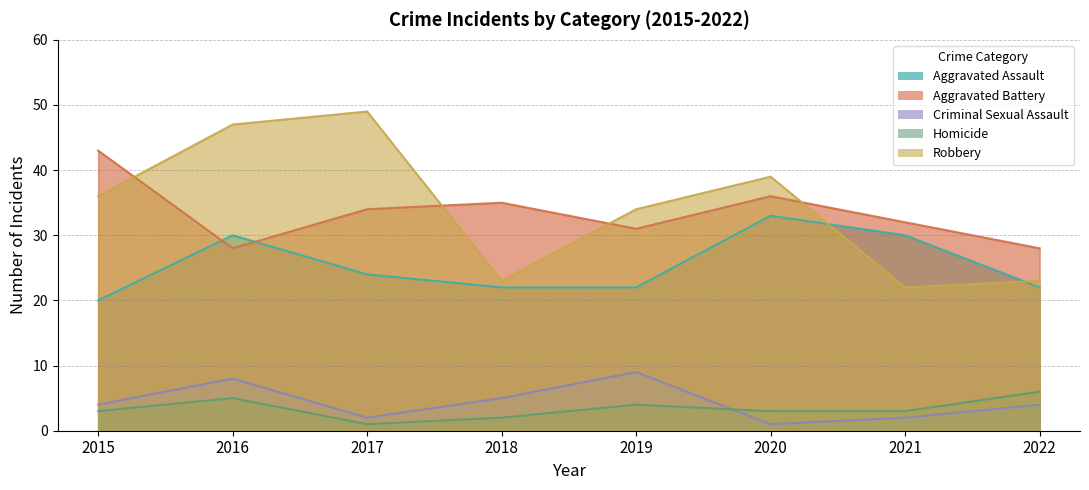

Rank the categories by Aggravated Battery value from highest to lowest.

2015, 2020, 2018, 2017, 2021, 2019, 2016, 2022